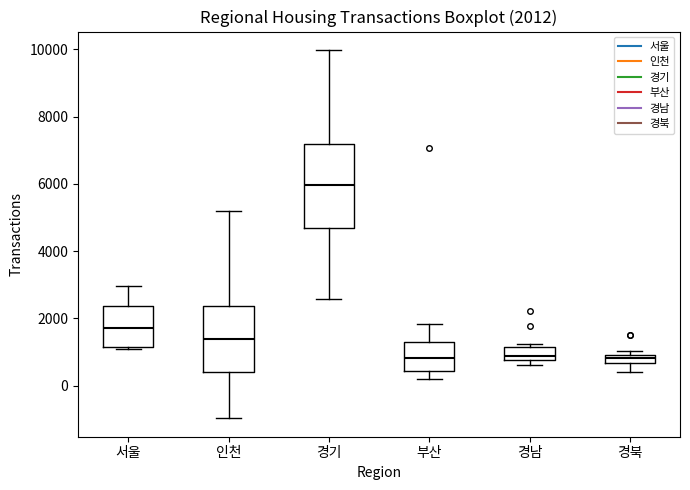

Which box's median line is the highest?

경기